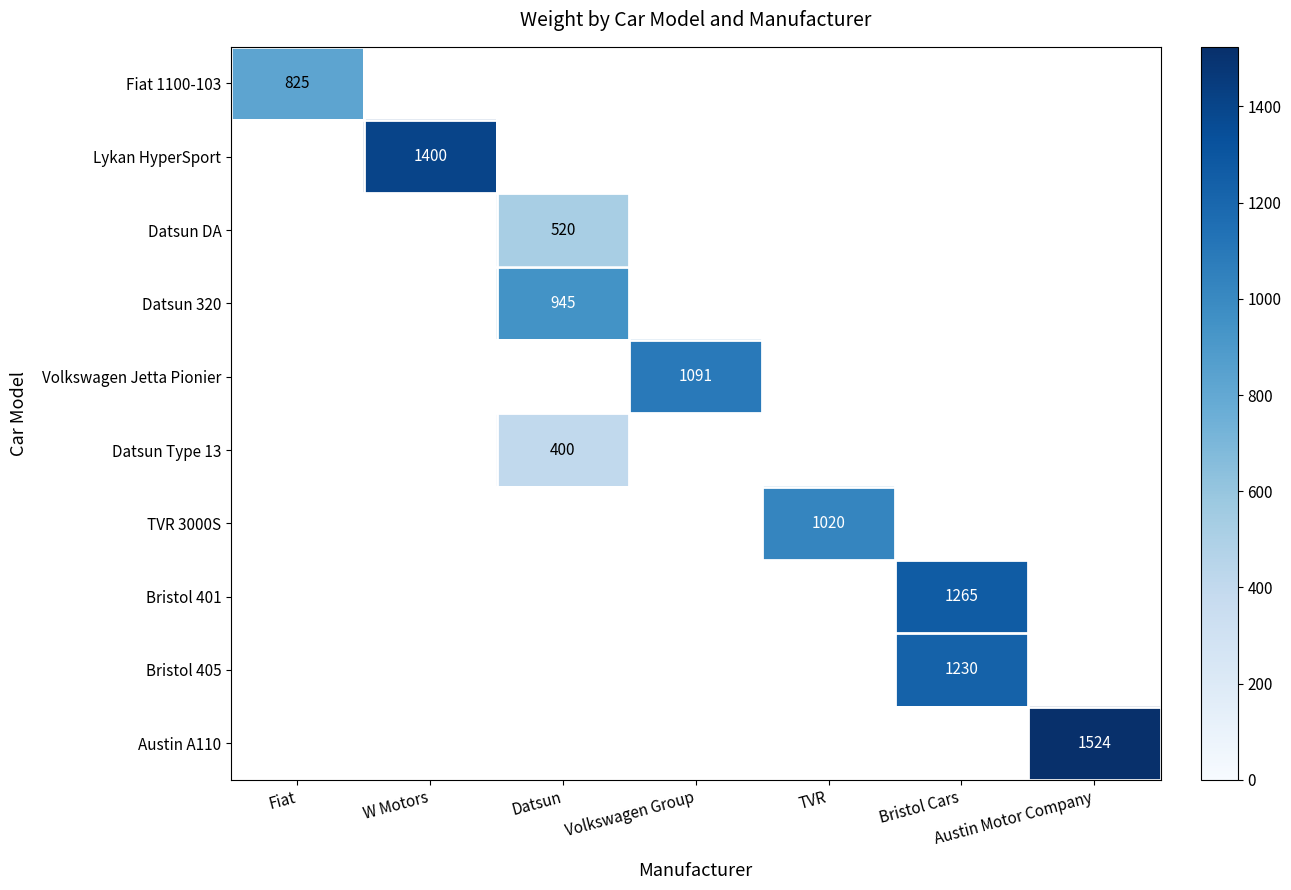

Which label corresponds to the largest value in the chart?

Austin Motor Company